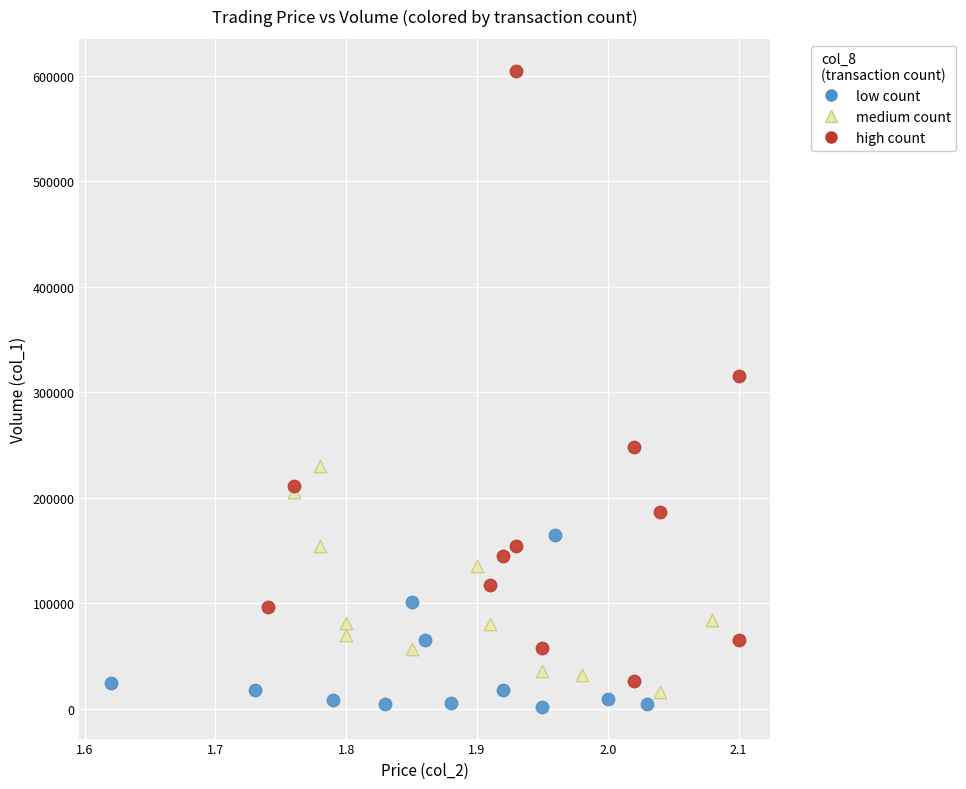

Which series has the widest spread of Y values?

high count